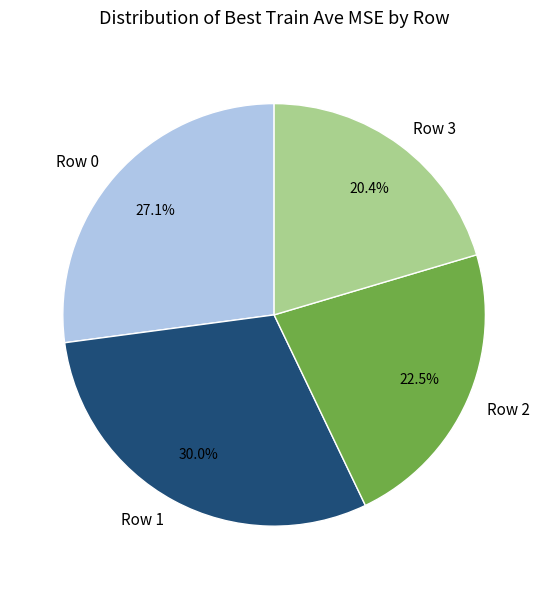

How many slices are in this pie chart?

4